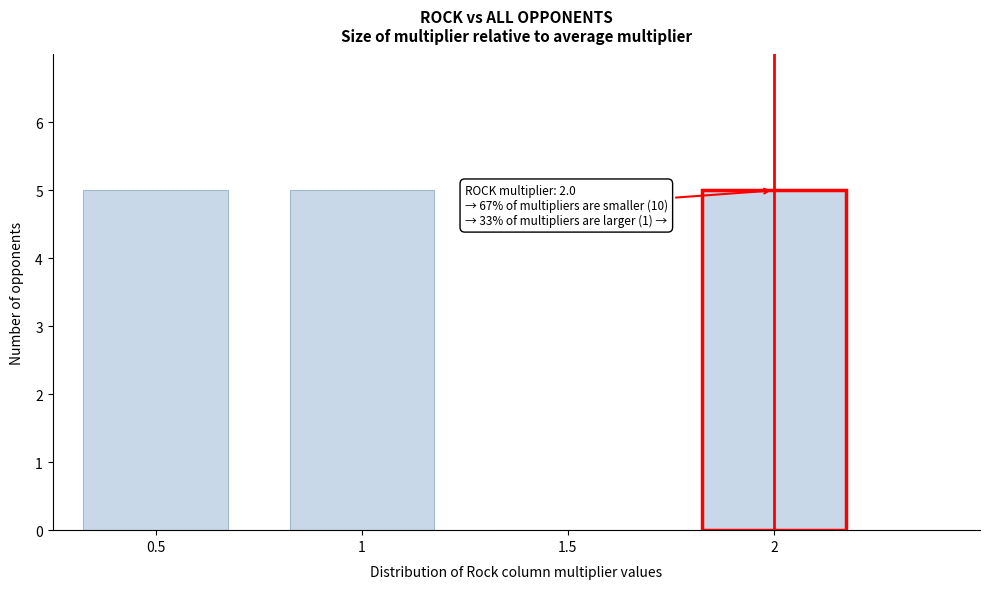

Reading left to right, transcribe all the data shown in this chart.

0.5=5	1=5	1.5=0	2=5